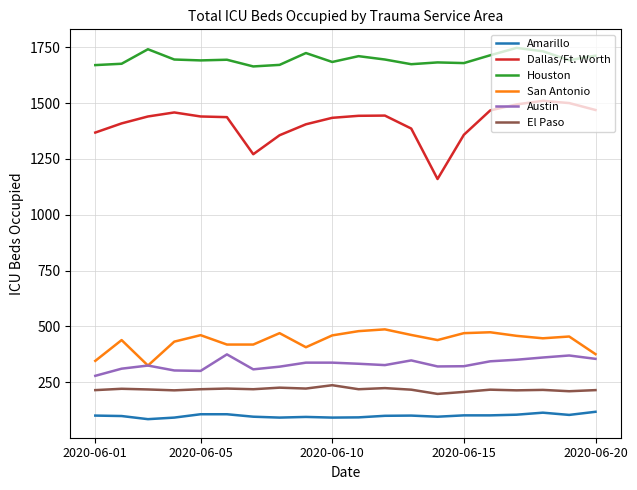

What is the highest value of the Austin series?

375